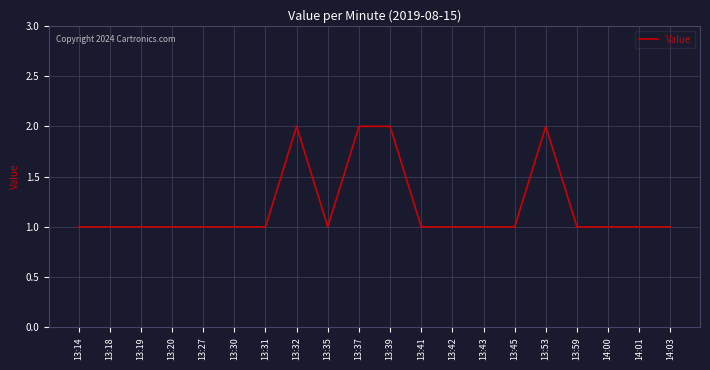

Which has a higher value, 14:03 or 13:53?

13:53